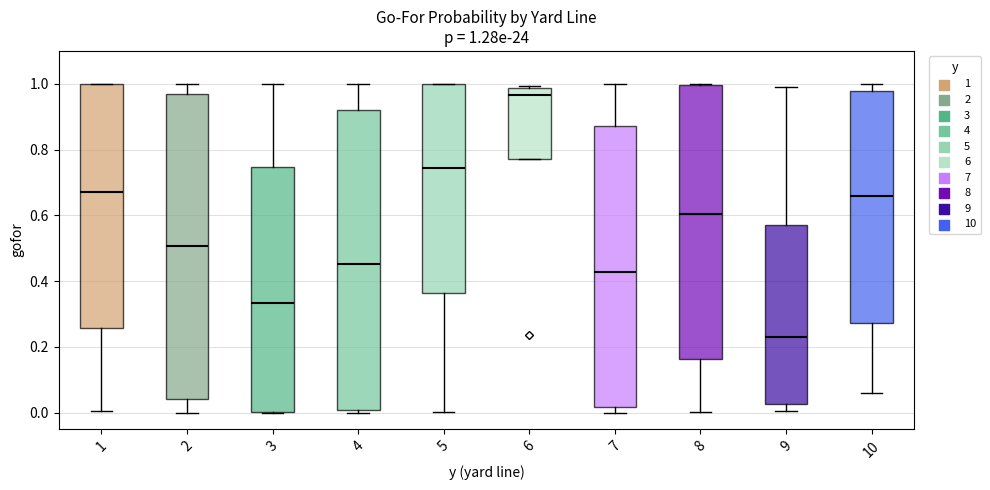

Which box has the lowest median line?

9